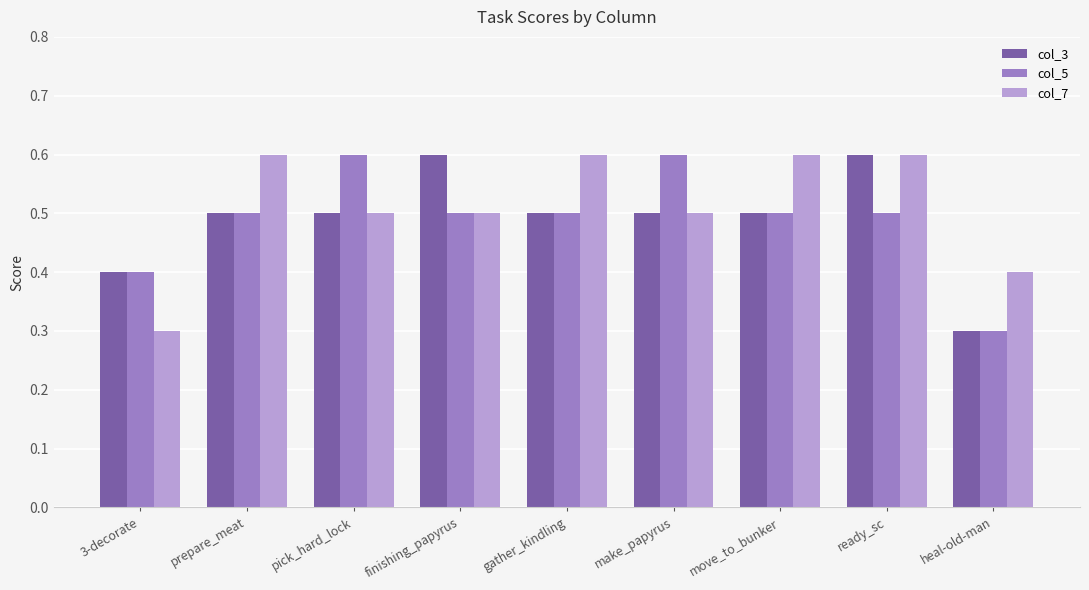

At which category is the sum across all series the highest?

ready_sc